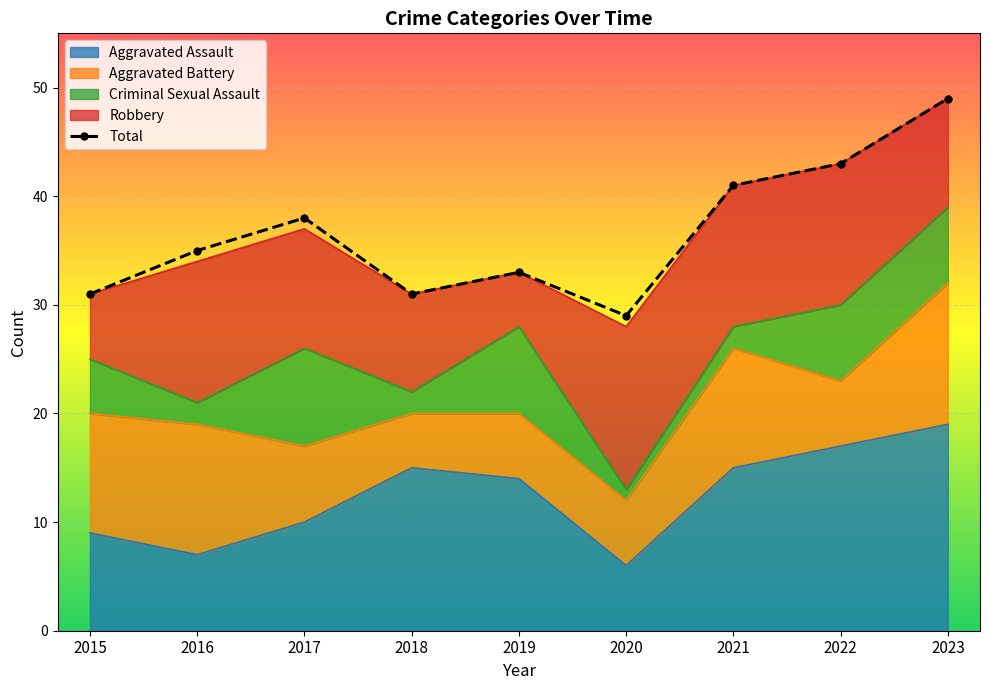

True or false: Aggravated Battery has a value of 13 at 2023.

True